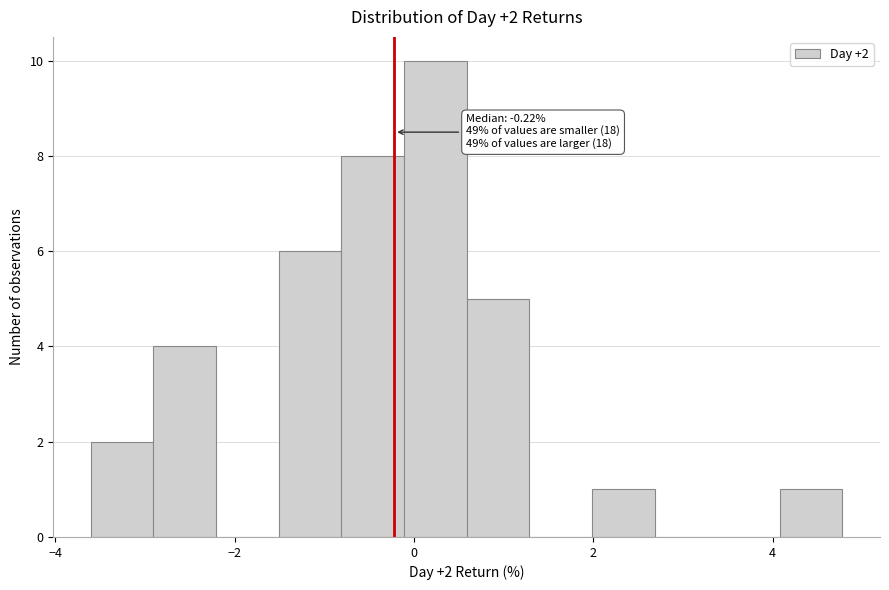

Read against the x-axis, roughly where is the centre of the tallest bar?

0.2